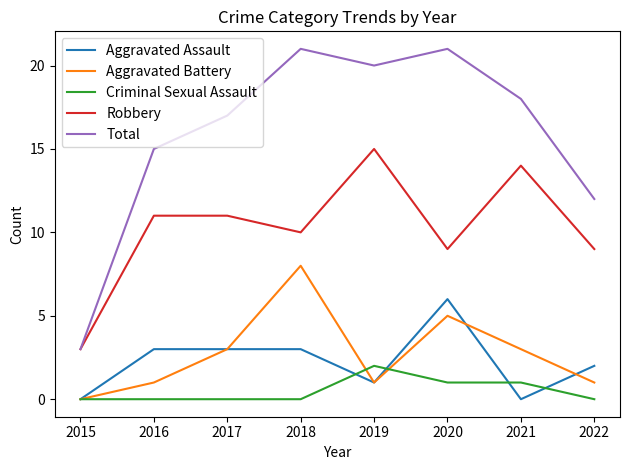

The Total series shows 1 at 2015. True or false?

False